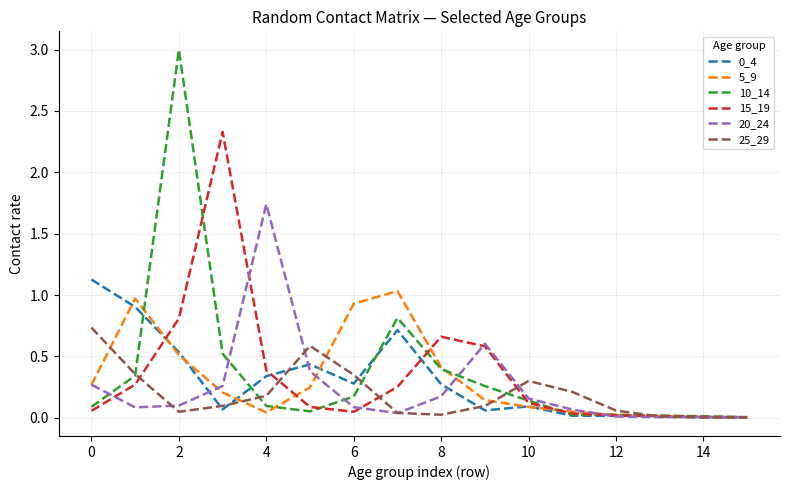

Which series has the largest range (max minus min)?

10_14